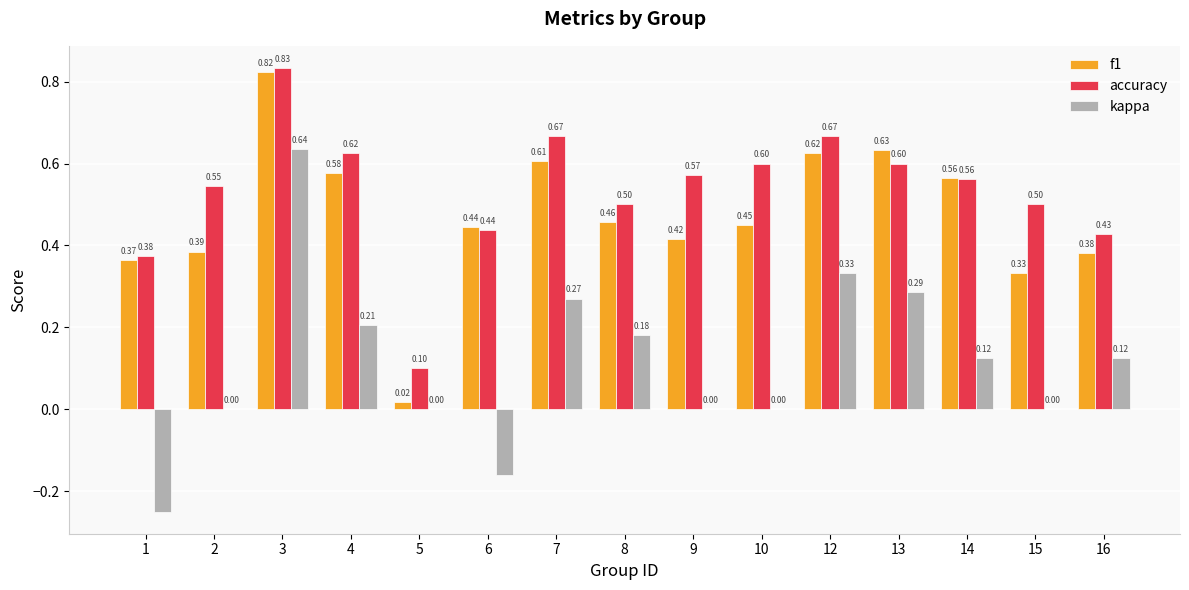

Which series changed the most between 7 and 10?

kappa